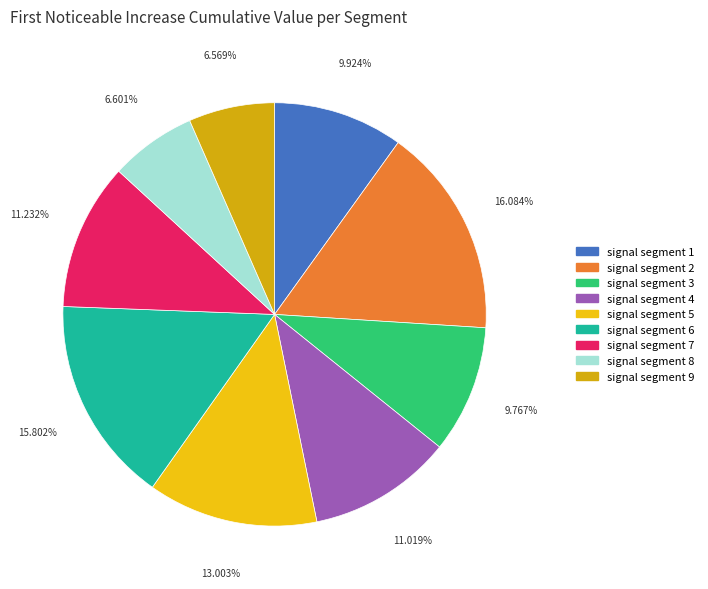

Count the number of slices in the pie.

9